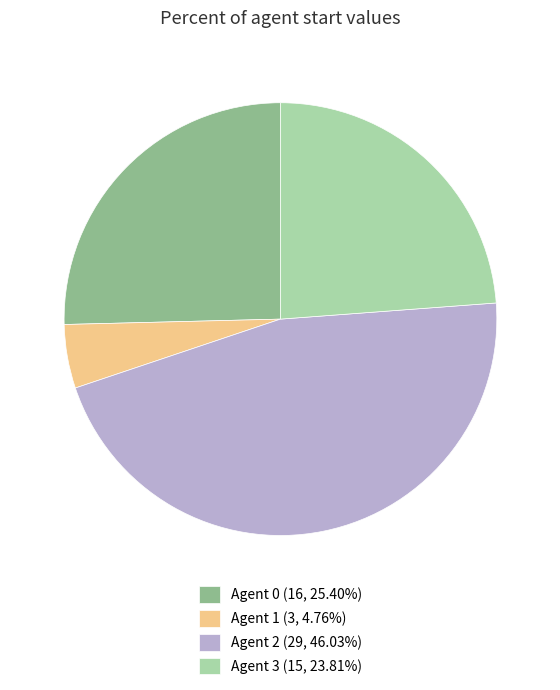

Does Agent 1 (3, 4.76%) account for over 50% of the chart?

No